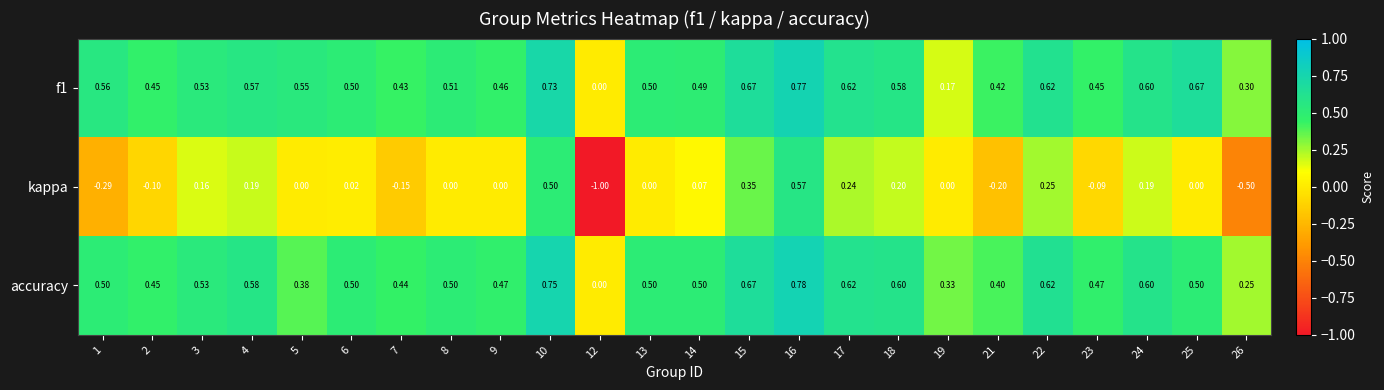

Which series has the widest spread of values?

kappa